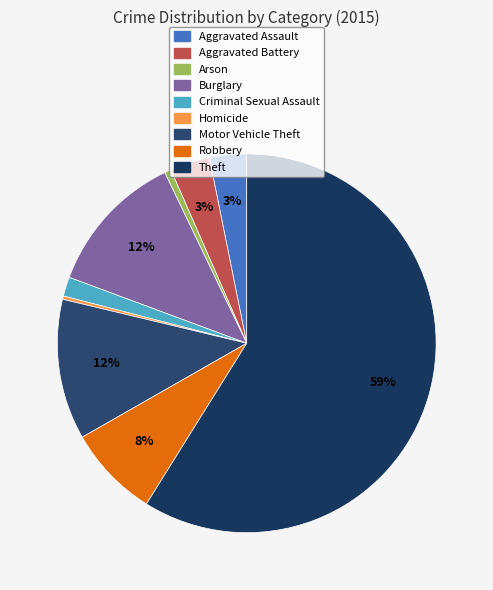

Which has a higher value, Aggravated Battery or Robbery?

Robbery